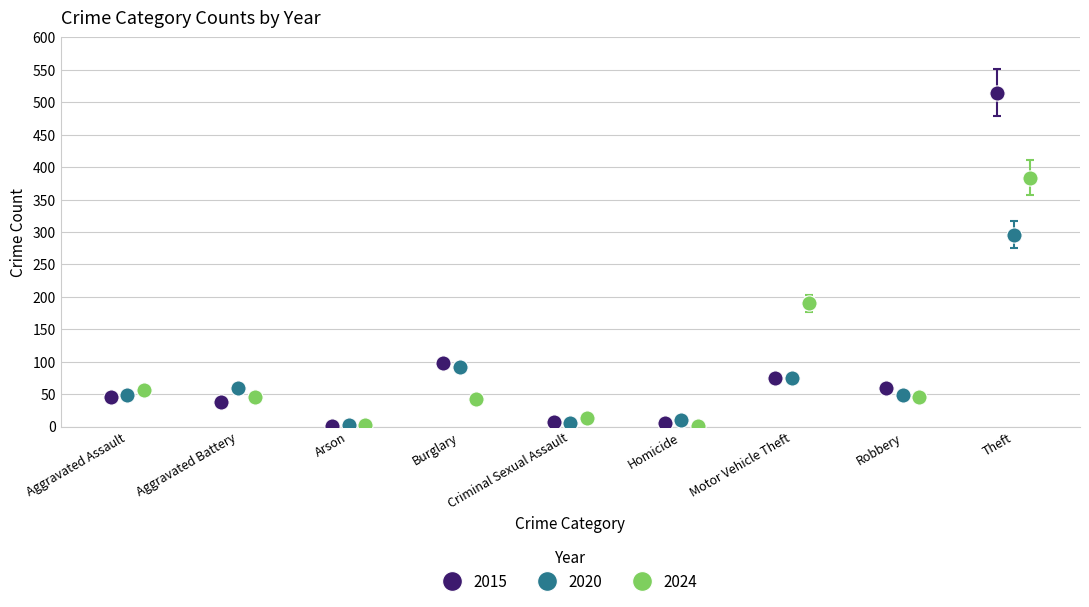

Which series contains the highest Y value?

2015